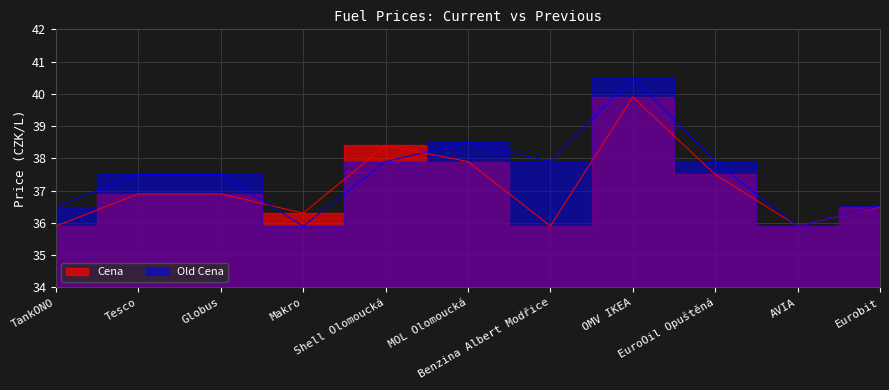

Which series has the largest range (max minus min)?

Old Cena